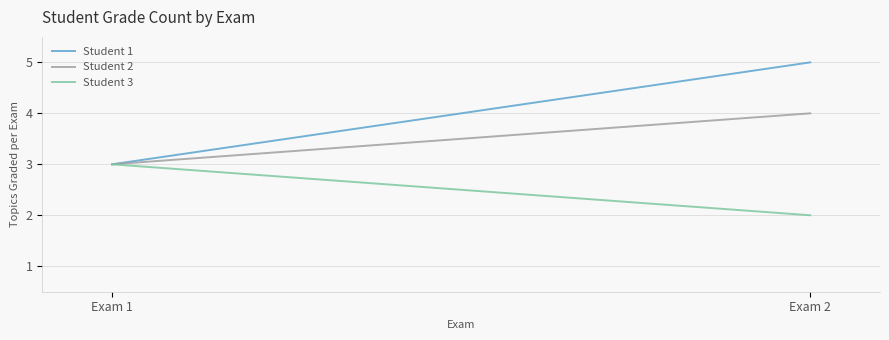

Which label corresponds to the largest value in the chart?

Exam 2